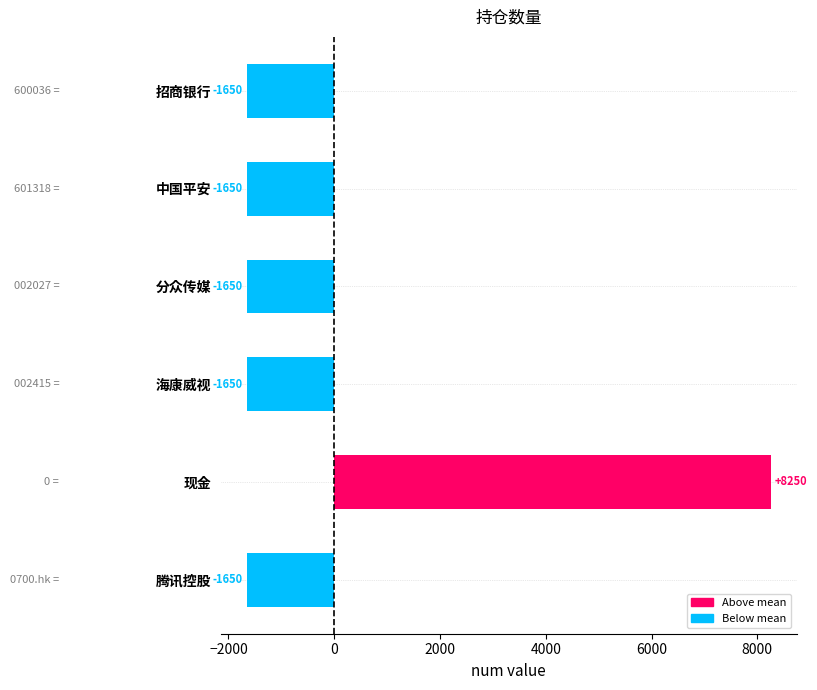

What is the greatest value displayed?

8250